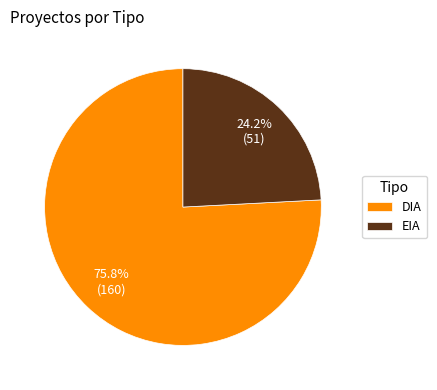

Which category has the smallest portion of the pie?

EIA